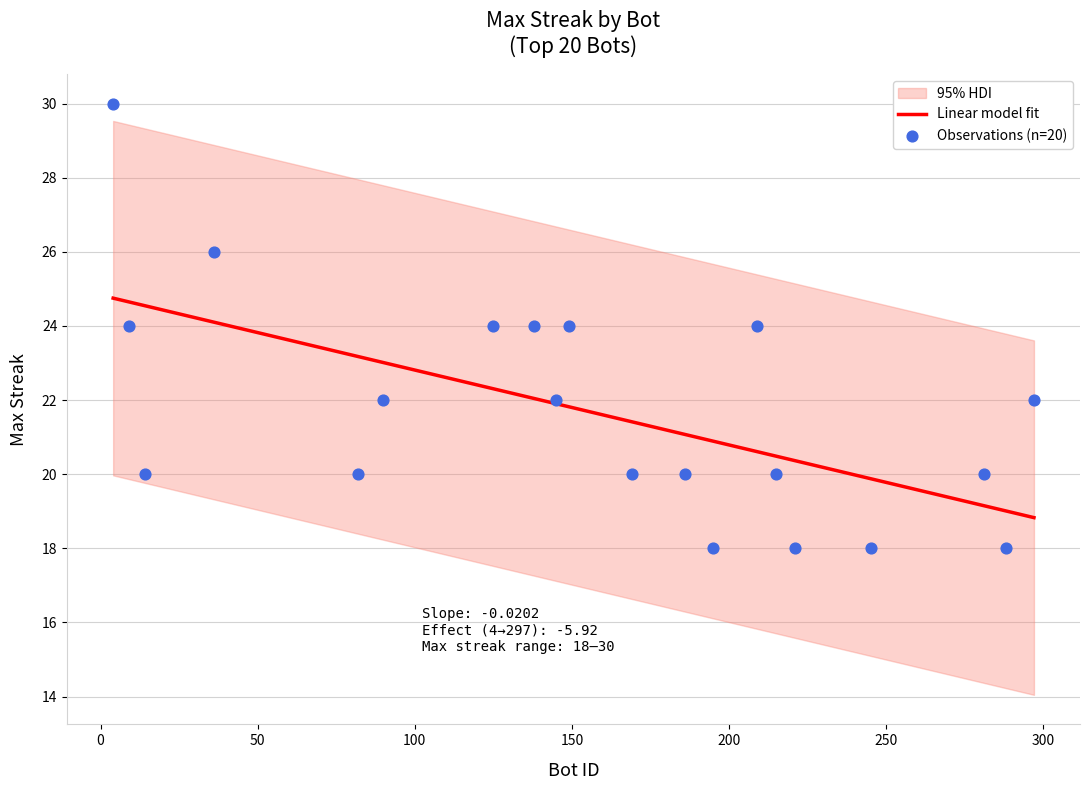

What is the lowest value of the Linear model fit series?

18.8